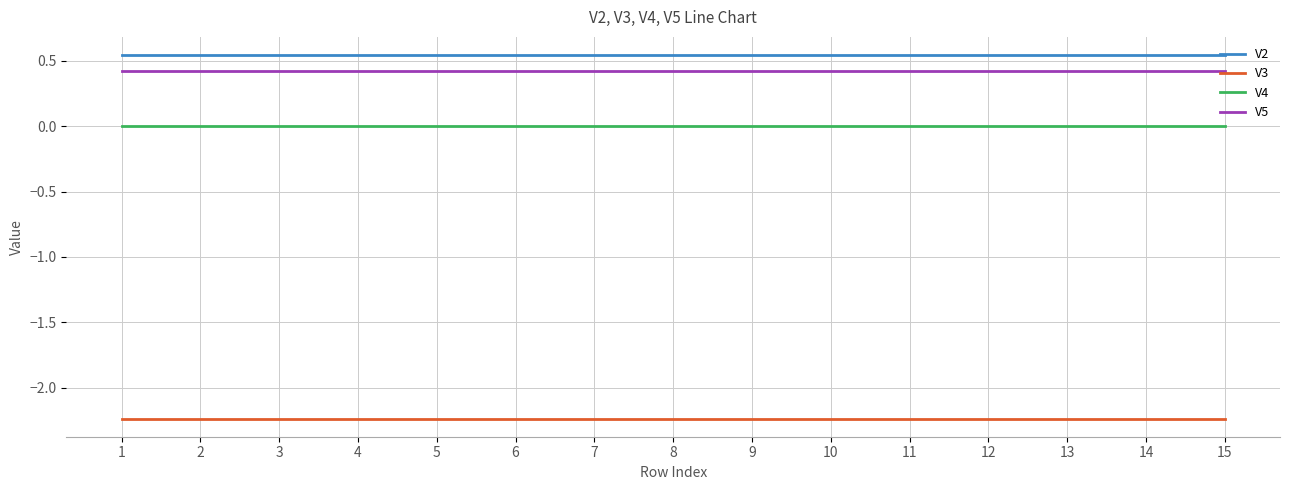

Is the value of V2 at 2 greater than the value of V5 at 12?

Yes